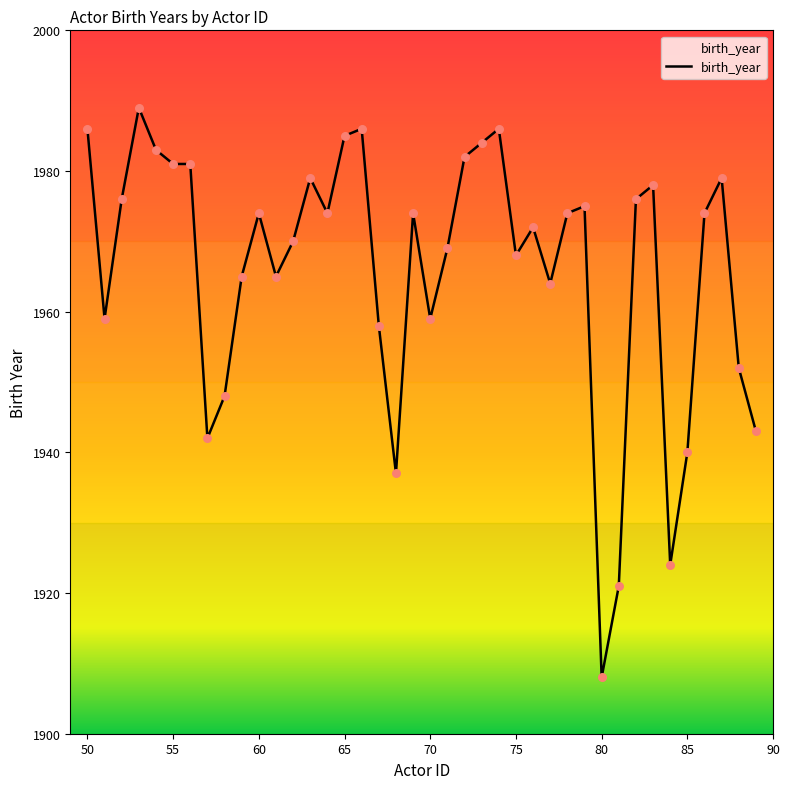

What is the smallest value displayed?

1908